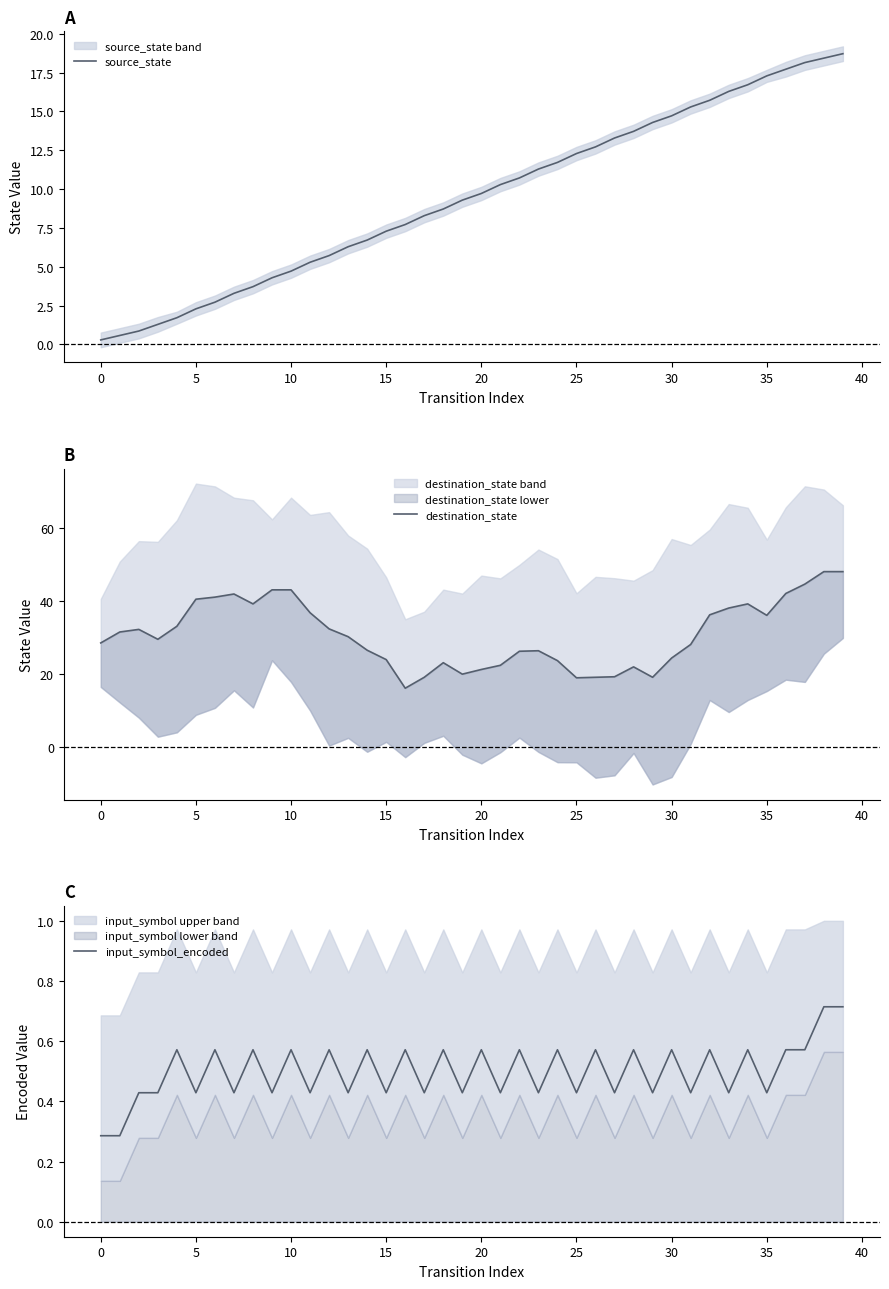

Which series has the largest total across all categories?

destination_state